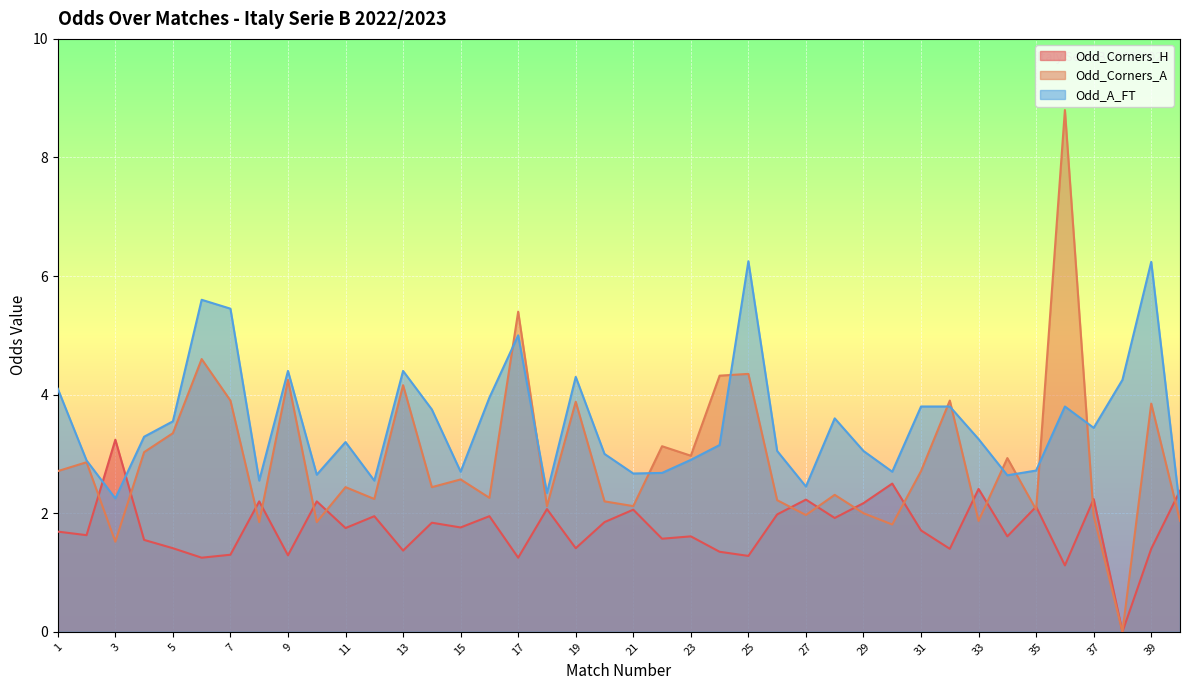

Between 10 and 19, which series saw the biggest shift?

Odd_Corners_A